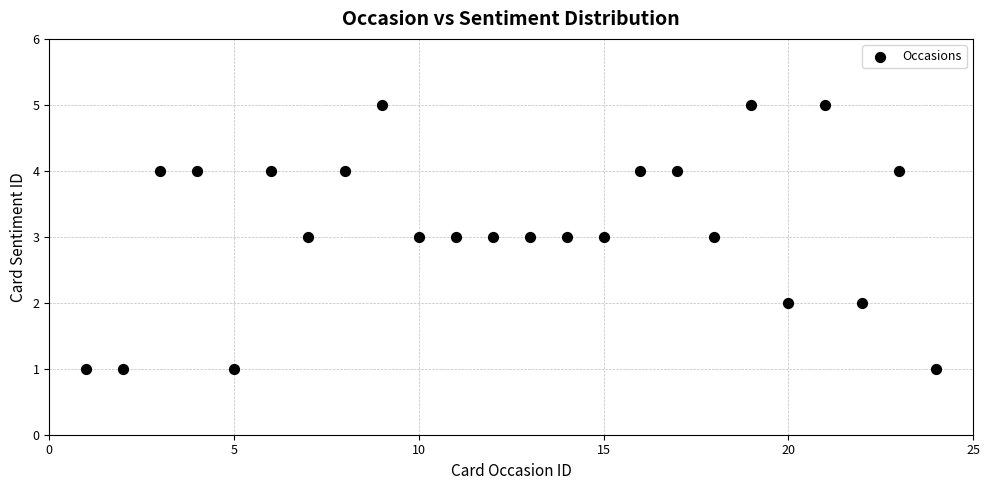

What is the range of Y values (max minus min)?

4